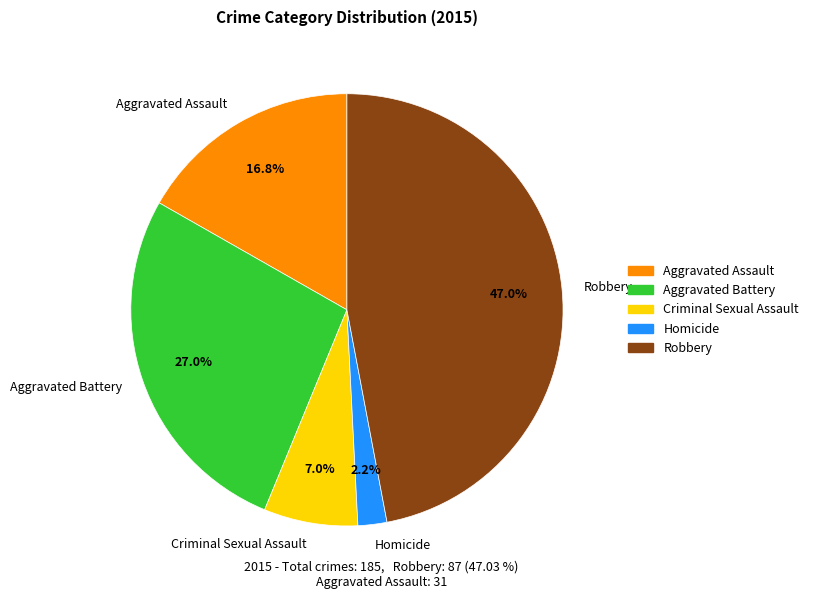

Is there any slice that represents more than half of the pie?

No